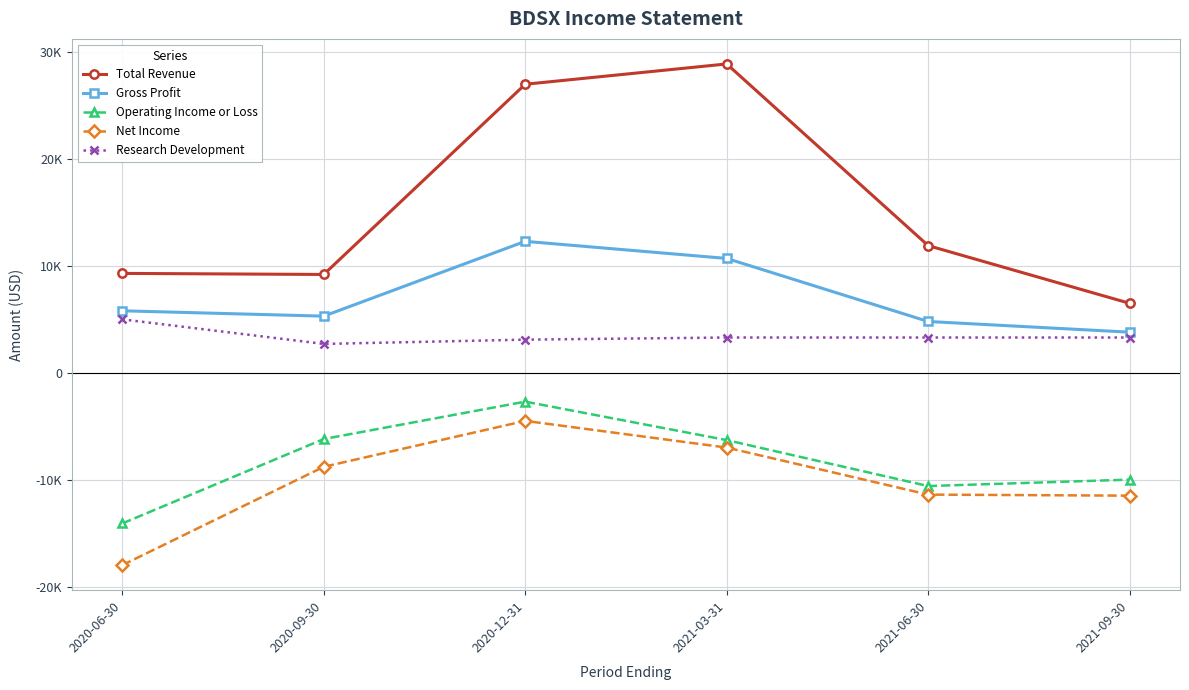

What are all the series names shown in the legend?

Total Revenue, Gross Profit, Operating Income or Loss, Net Income, Research Development